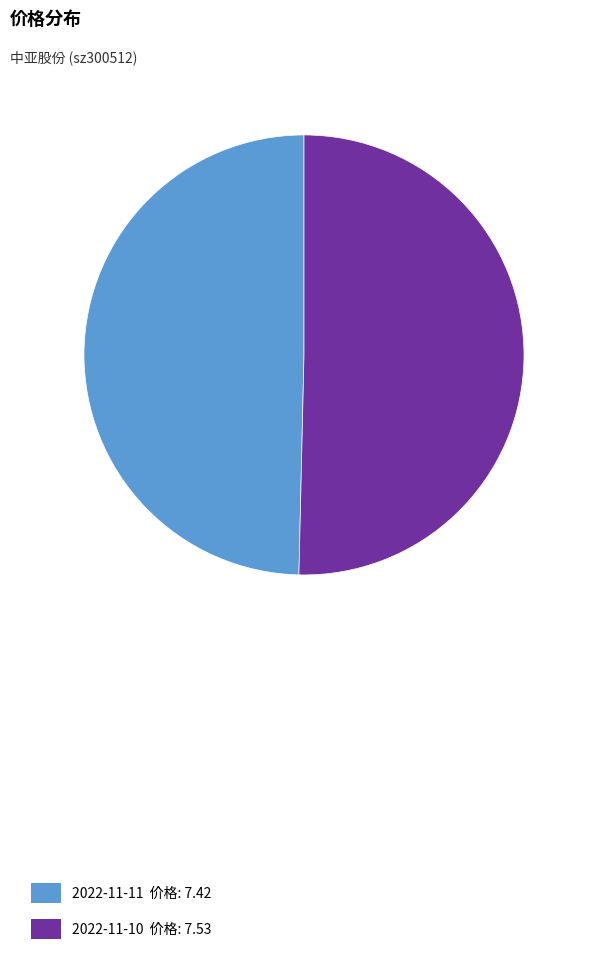

Do 2022-11-11 价格: 7.42 and 2022-11-10 价格: 7.53 together represent more than half of the pie?

Yes